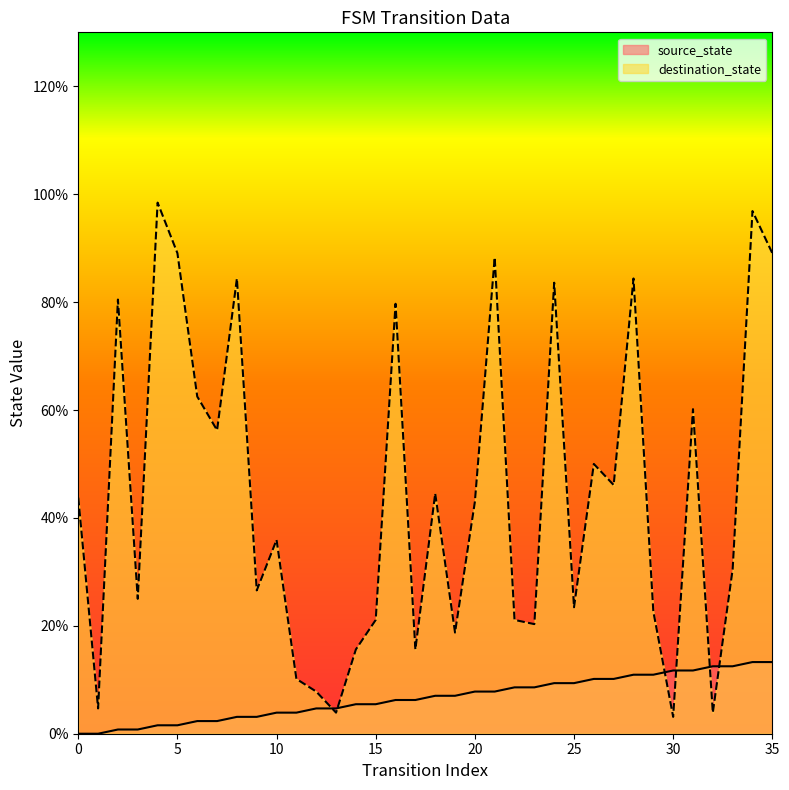

How many distinct data groups are displayed?

2